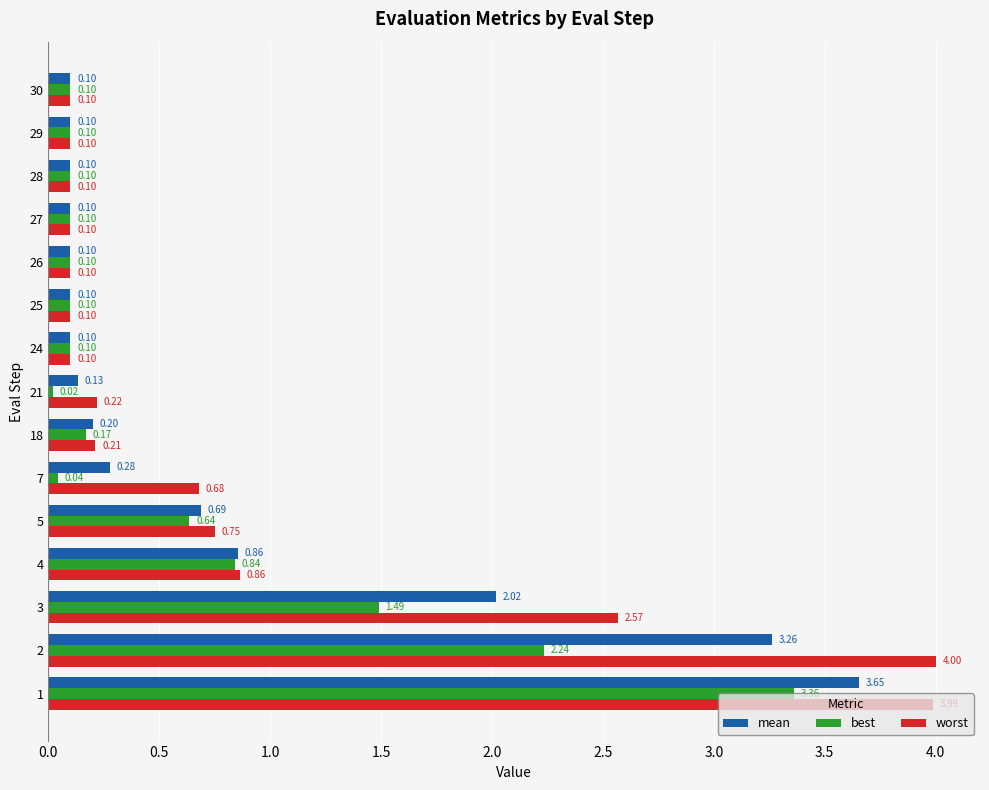

Which series has the largest total across all categories?

worst